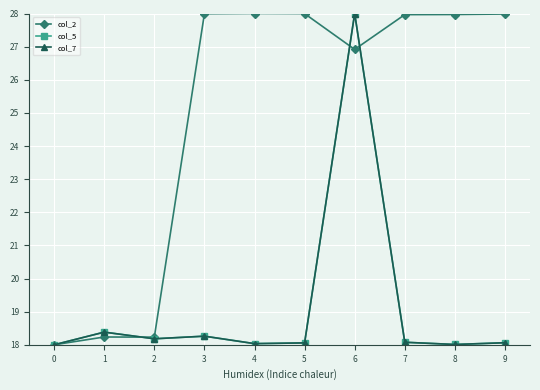

Does the chart have visible grid lines?

Yes